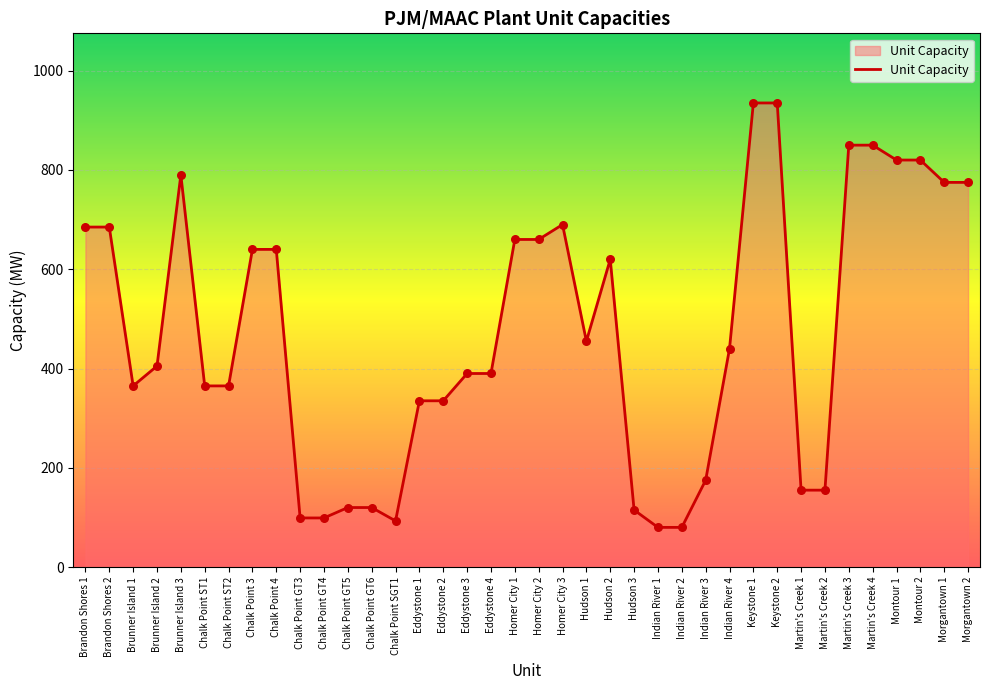

Which has a higher value, Brunner Island 3 or Brandon Shores 2?

Brunner Island 3